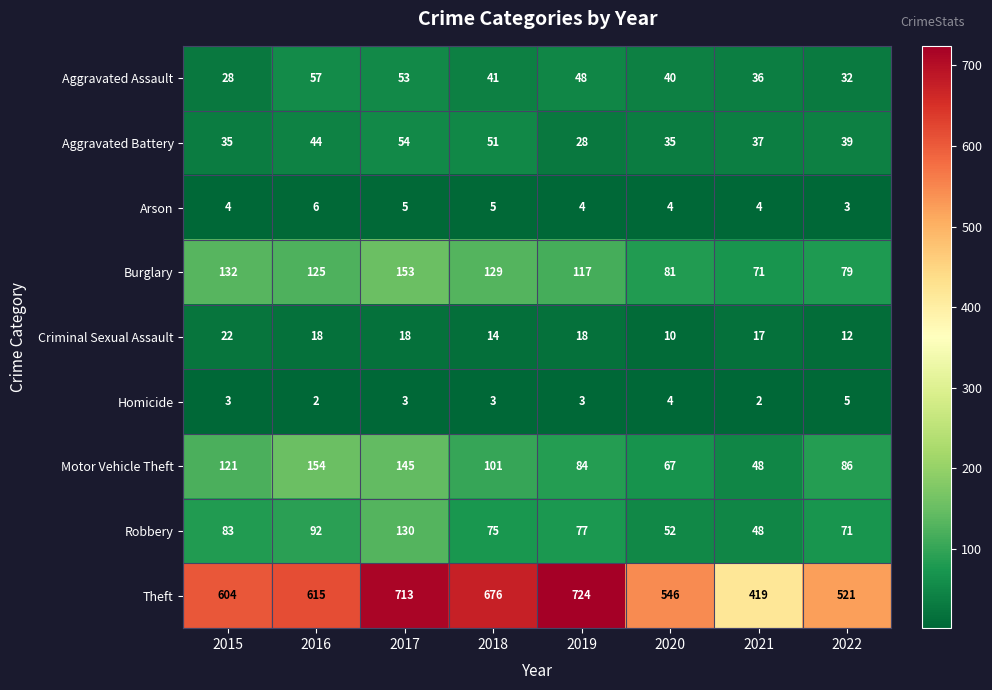

Which series has the largest total across all categories?

Theft